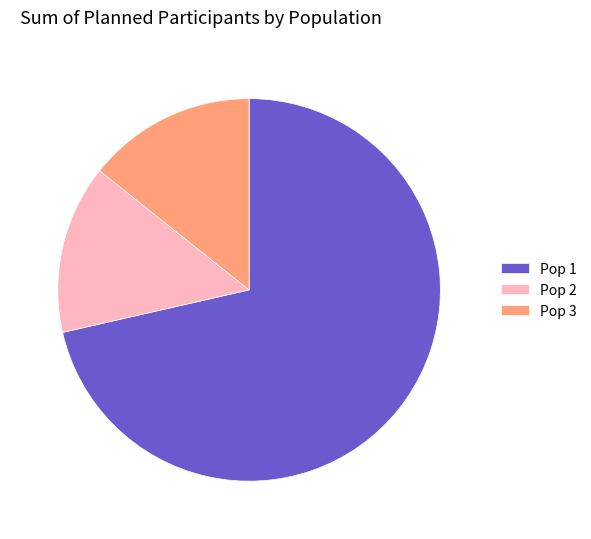

Between Pop 3 and Pop 1, which is larger?

Pop 1